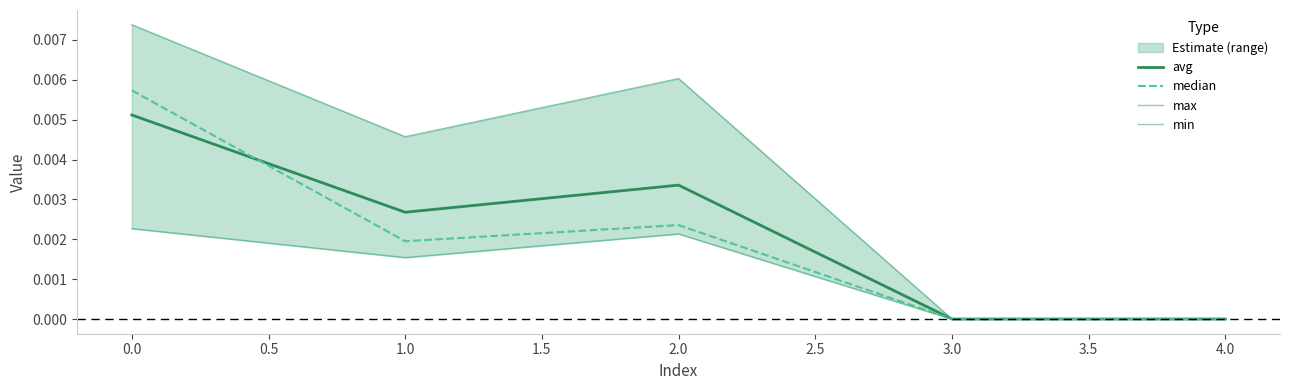

The avg series shows 0.0 at 3.0. True or false?

True